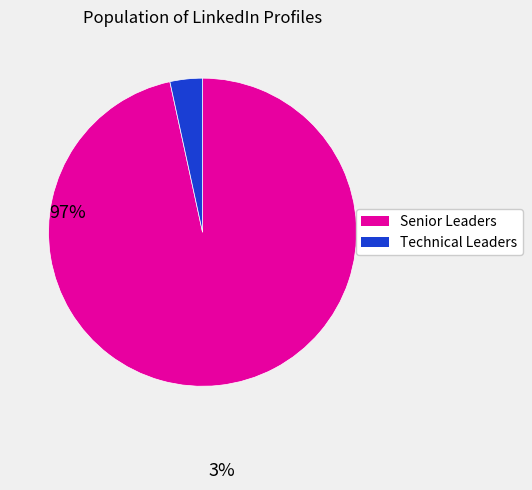

Is there a majority slice in this chart?

Yes